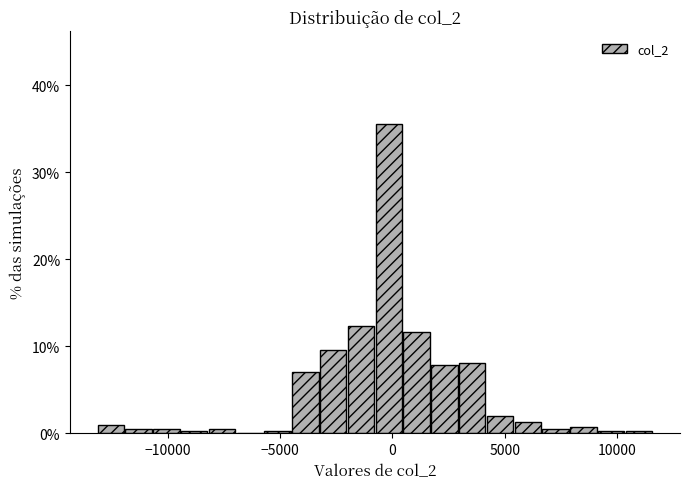

Read against the x-axis, roughly where is the centre of the tallest bar?

0